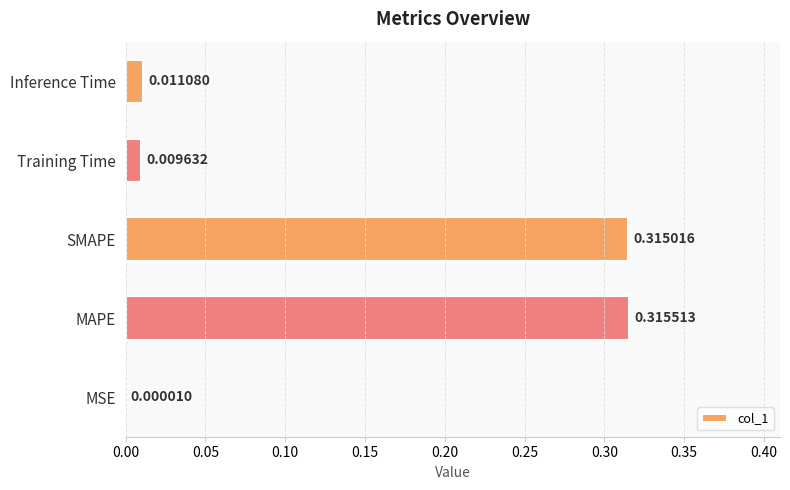

Which category has the highest value across all series?

MAPE